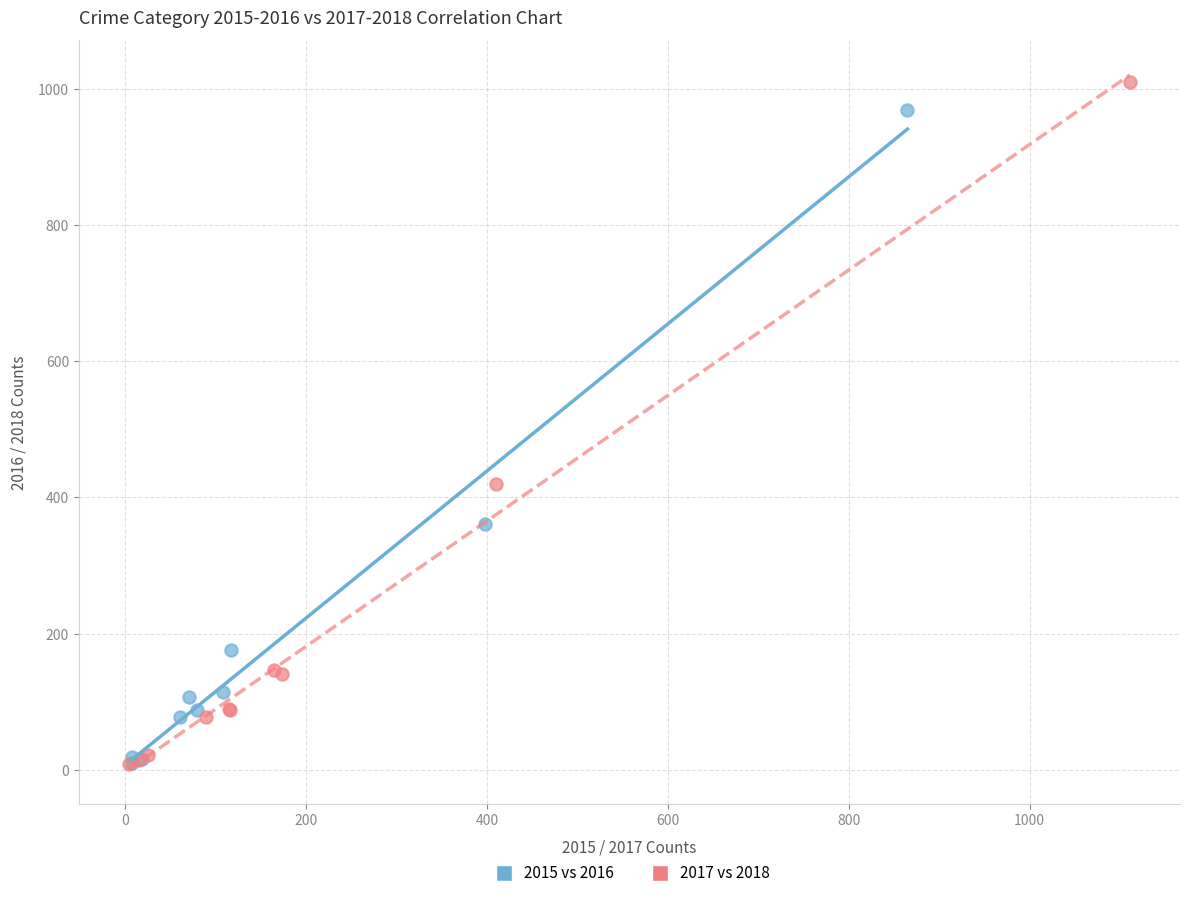

Which series has the largest Y range (max minus min)?

2017 vs 2018